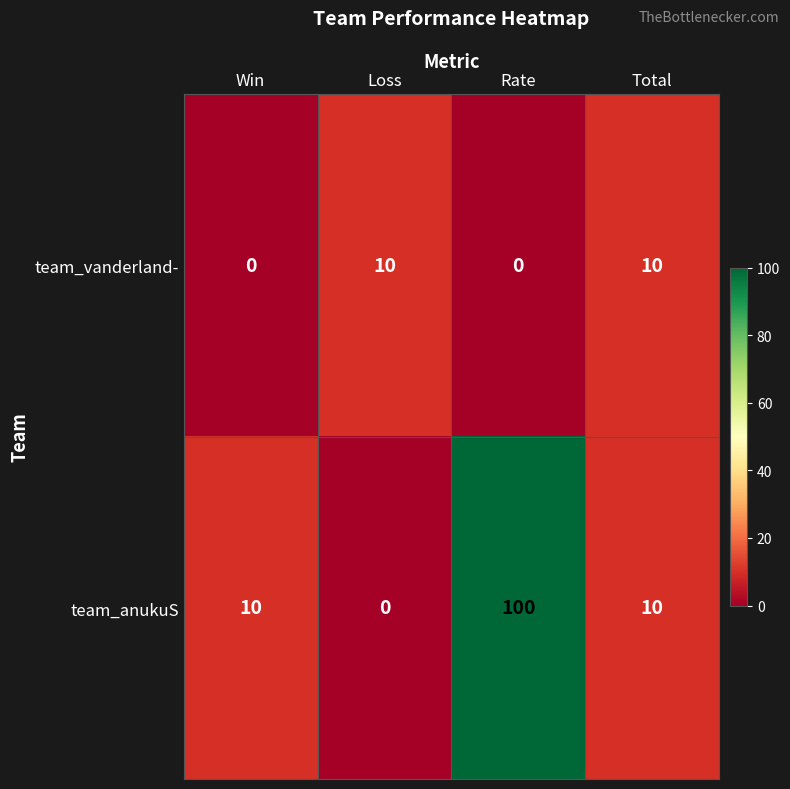

Reading right to left, list all the values displayed in this chart.

team_vanderland-: 10	0	10	0
team_anukuS: 10	100	0	10